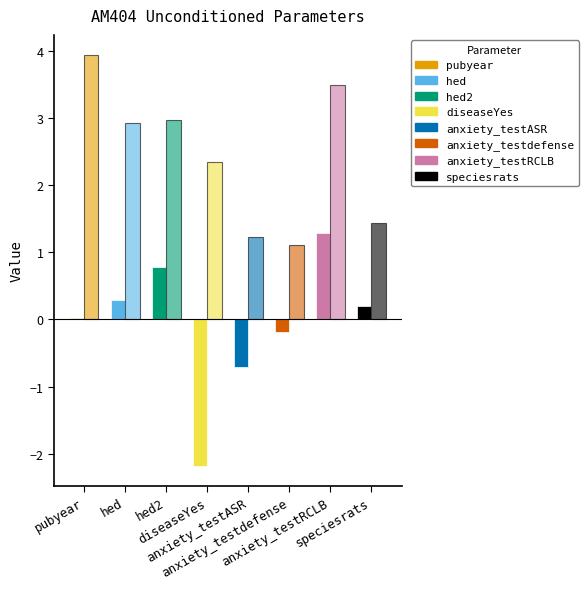

Reading right to left, transcribe all the data shown in this chart.

Estimate: speciesrats=0.2	anxiety_testRCLB=1.3	anxiety_testdefense=-0.2	anxiety_testASR=-0.7	diseaseYes=-2.2	hed2=0.8	hed=0.3	pubyear=0.0
VIF: speciesrats=1.4	anxiety_testRCLB=3.5	anxiety_testdefense=1.1	anxiety_testASR=1.2	diseaseYes=2.3	hed2=3.0	hed=2.9	pubyear=3.9